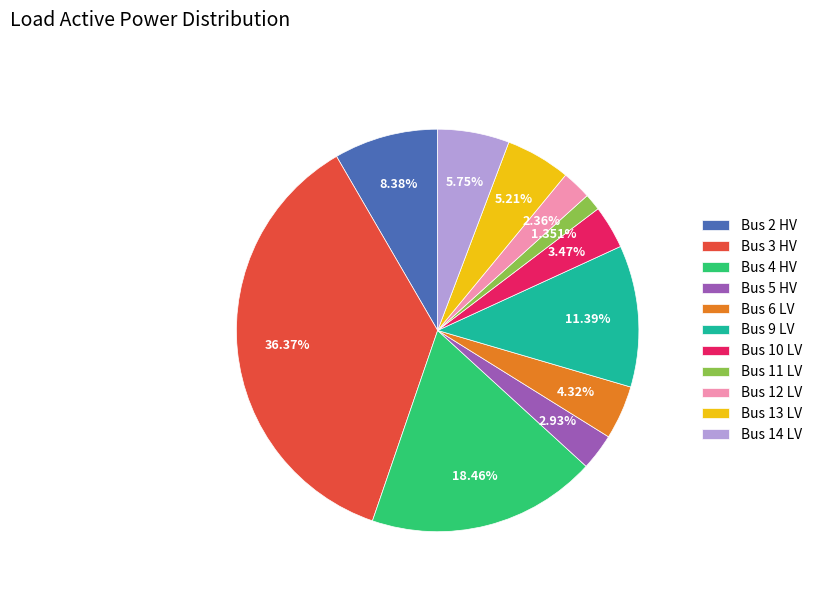

How much of the chart is everything except Bus 9 LV?

88.6%